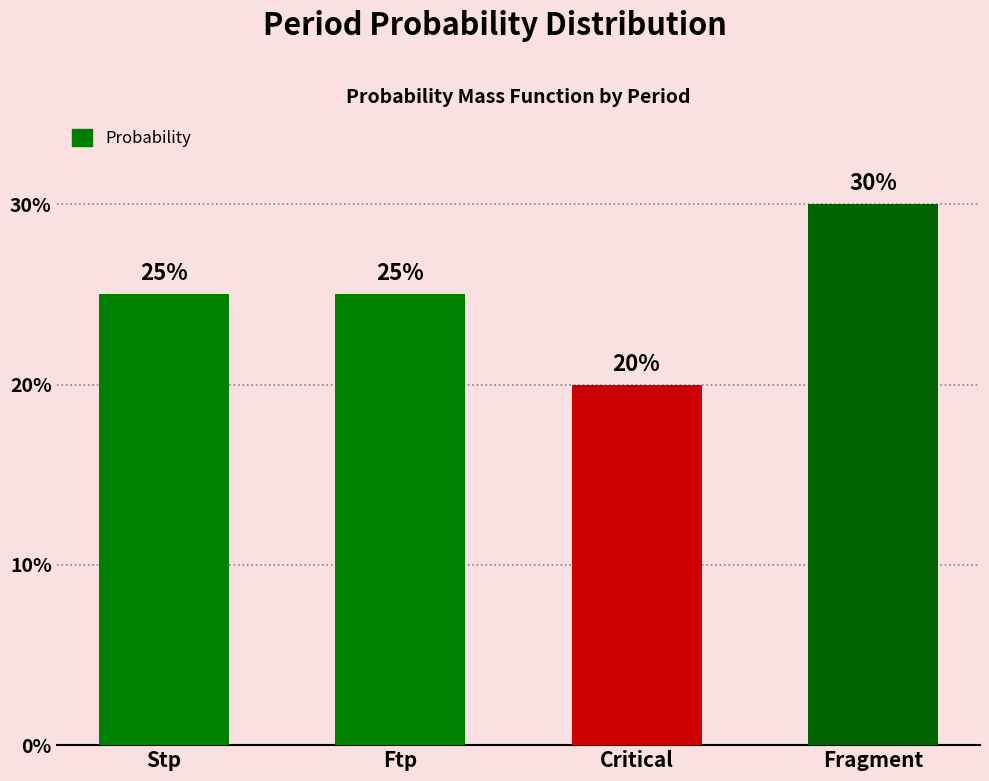

True or false: the data shows 20 at Critical.

True